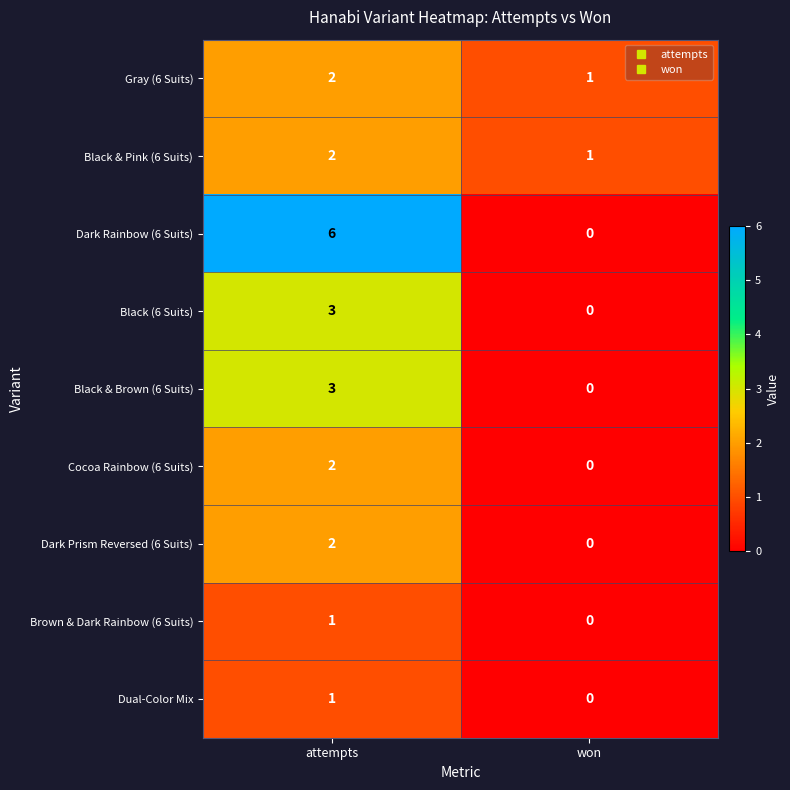

Count the number of data series in this chart.

9